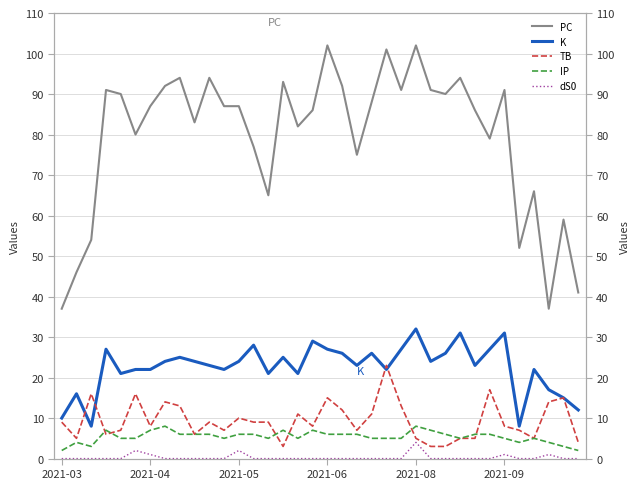

What is the maximum value for dS0?

4